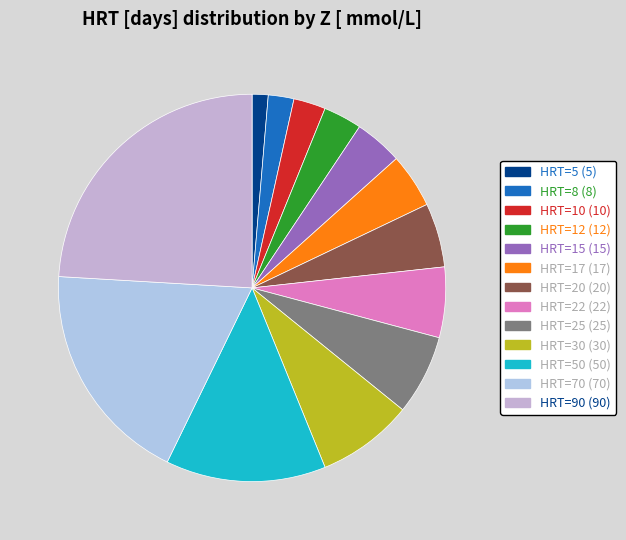

Count the number of slices in the pie.

13